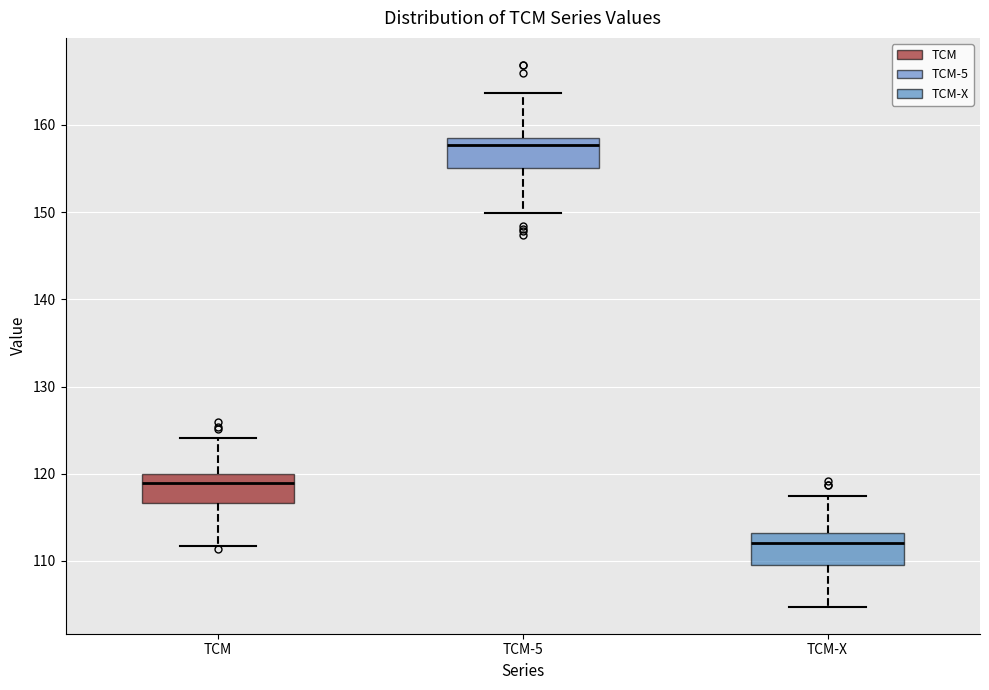

Which box has the lowest median line?

TCM-X